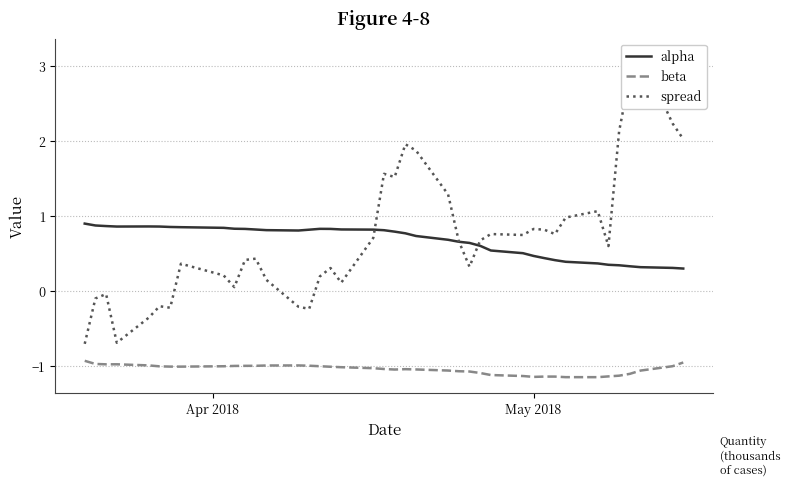

Reading left to right, list all the values displayed in this chart.

alpha: 0.9	0.9	0.9	0.9	0.9	0.9	0.9	0.9	0.8	0.8	0.8	0.8	0.8	0.8	0.8	0.8	0.8	0.8	0.8	0.8	0.8	0.8	0.7	0.7	0.7	0.6	0.6	0.5	0.5	0.5	0.4	0.4	0.4	0.4	0.3	0.3	0.3	0.3	0.3	0.3
beta: -0.9	-1.0	-1.0	-1.0	-1.0	-1.0	-1.0	-1.0	-1.0	-1.0	-1.0	-1.0	-1.0	-1.0	-1.0	-1.0	-1.0	-1.0	-1.0	-1.0	-1.0	-1.0	-1.0	-1.1	-1.1	-1.1	-1.1	-1.1	-1.1	-1.1	-1.1	-1.1	-1.1	-1.1	-1.1	-1.1	-1.1	-1.1	-1.0	-1.0
spread: -0.7	-0.1	-0.0	-0.7	-0.4	-0.2	-0.2	0.4	0.2	0.1	0.4	0.4	0.1	-0.2	-0.2	0.2	0.3	0.1	0.7	1.6	1.5	2.0	1.9	1.3	0.7	0.3	0.7	0.8	0.7	0.8	0.8	0.8	1.0	1.1	0.6	2.1	2.9	3.1	2.2	2.0